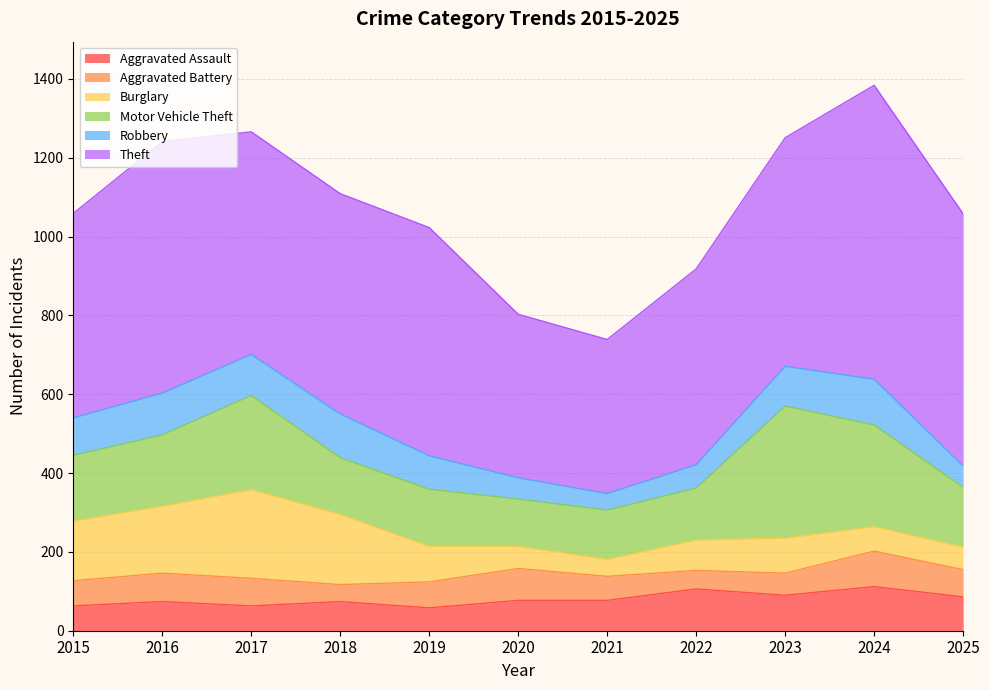

List the series in order of their peak value, lowest first.

Aggravated Battery, Aggravated Assault, Robbery, Burglary, Motor Vehicle Theft, Theft